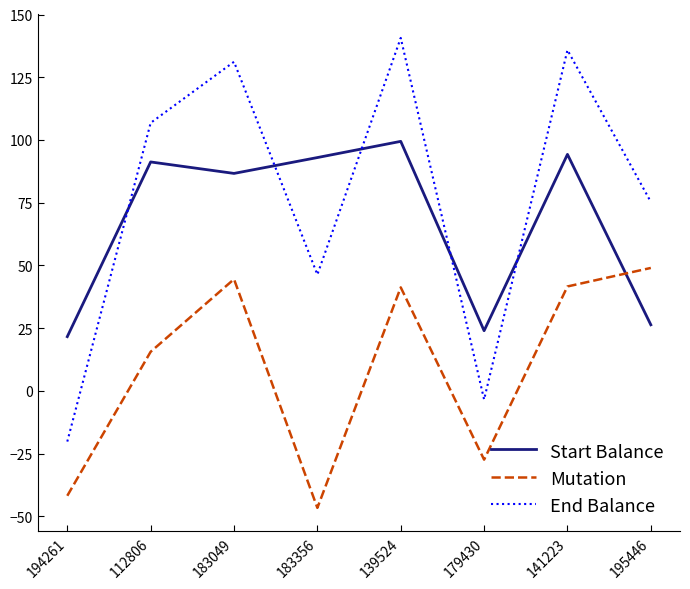

At which category does Mutation reach its first local valley?

183356